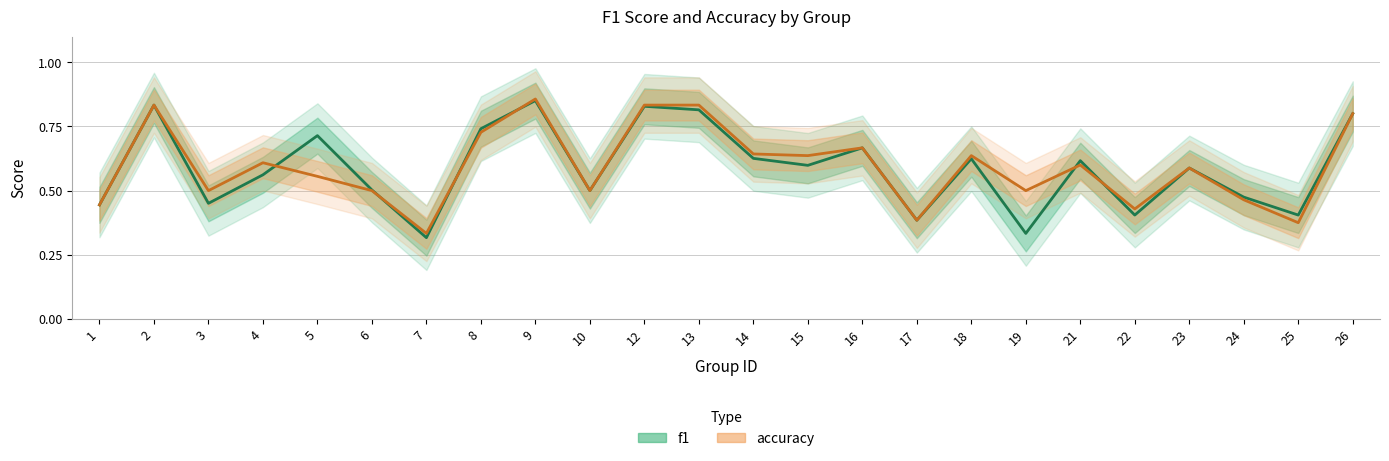

Which series has the largest total across all categories?

accuracy